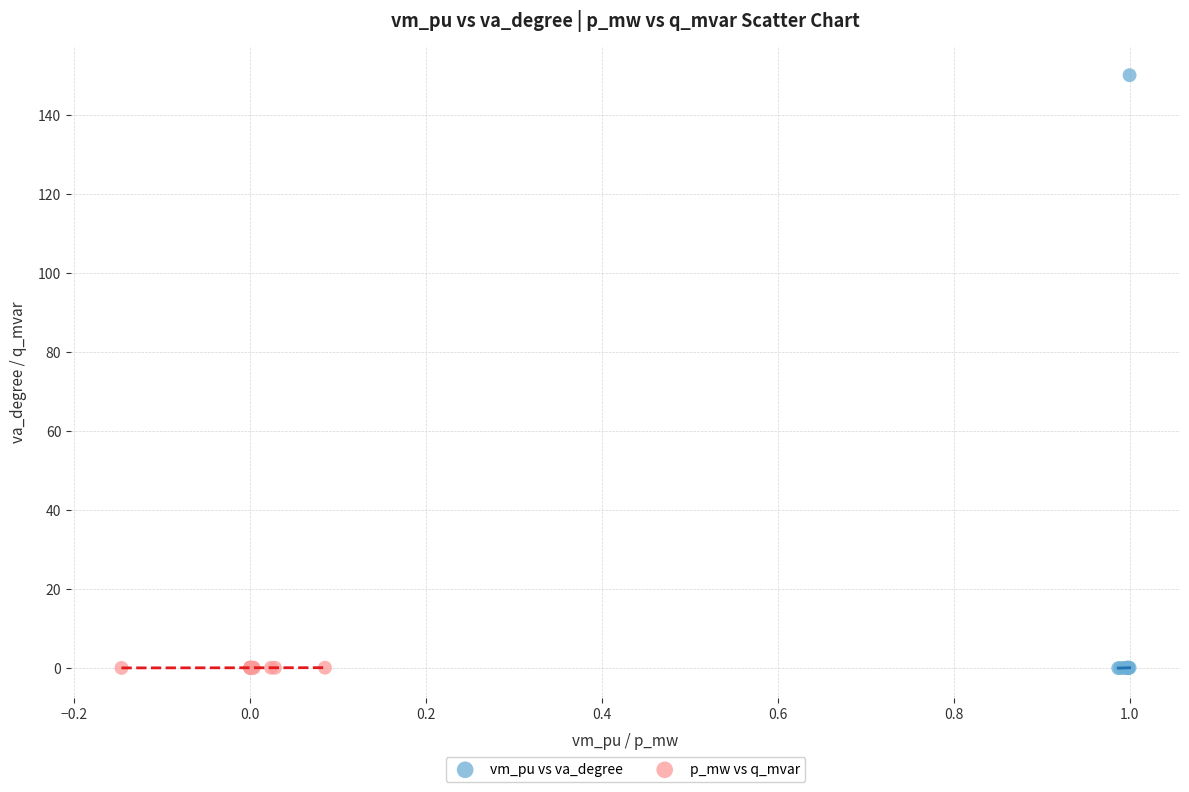

Which series reaches the maximum Y coordinate?

vm_pu vs va_degree